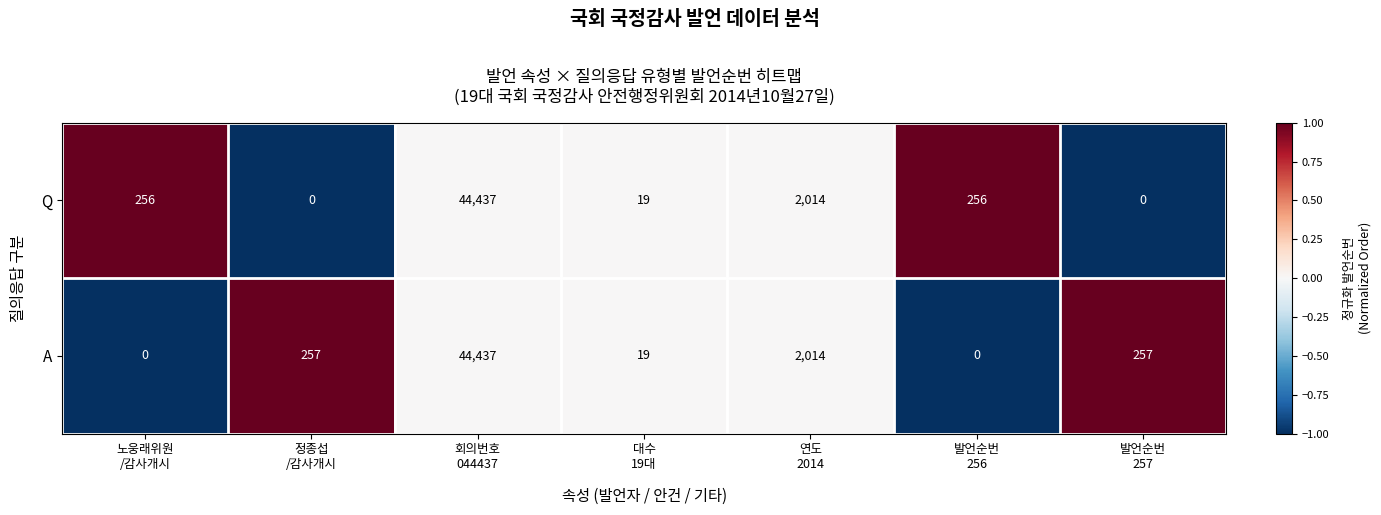

List the series in order of their overall mean, lowest first.

Q, A